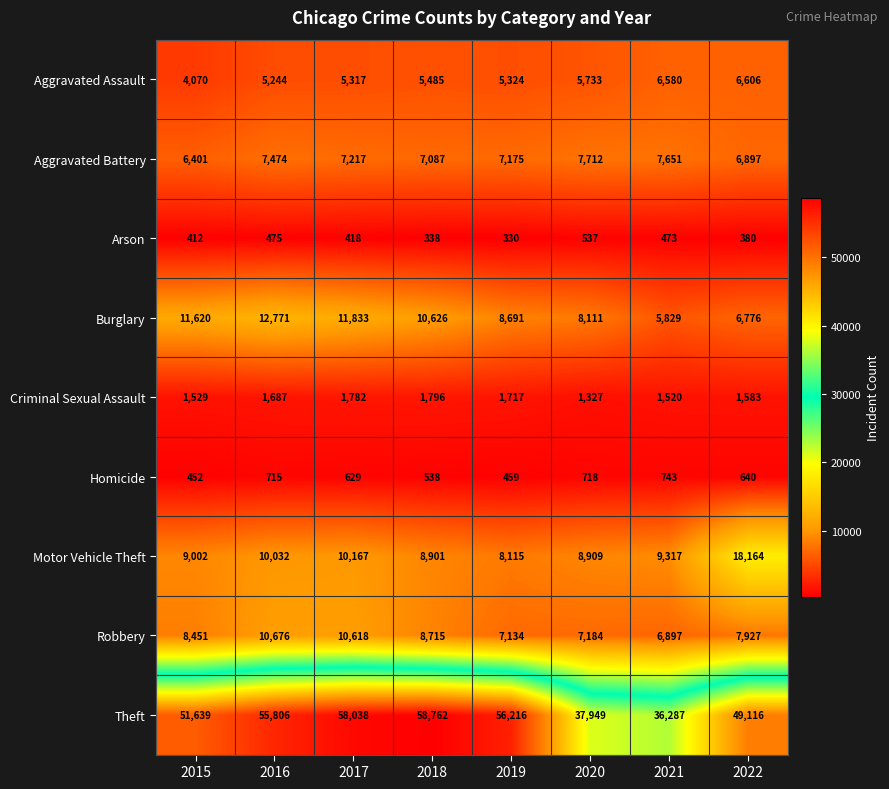

What is the difference between the Burglary values at 2018 and 2016?

2145